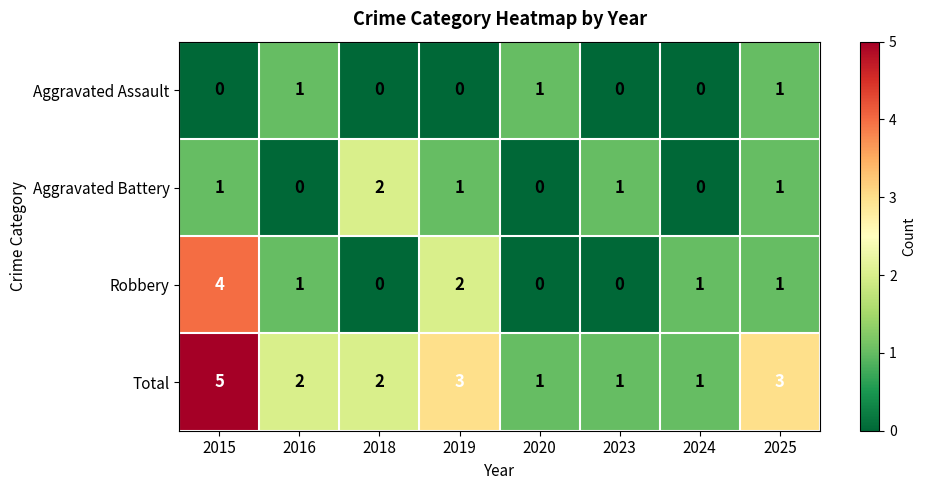

How many values in Aggravated Battery are above zero?

5